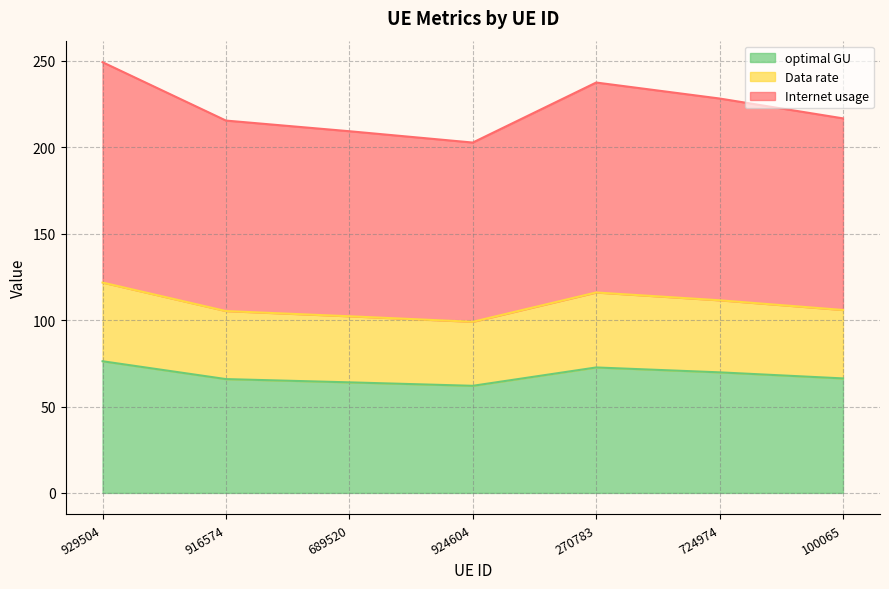

Where is the first local maximum for Internet usage?

270783